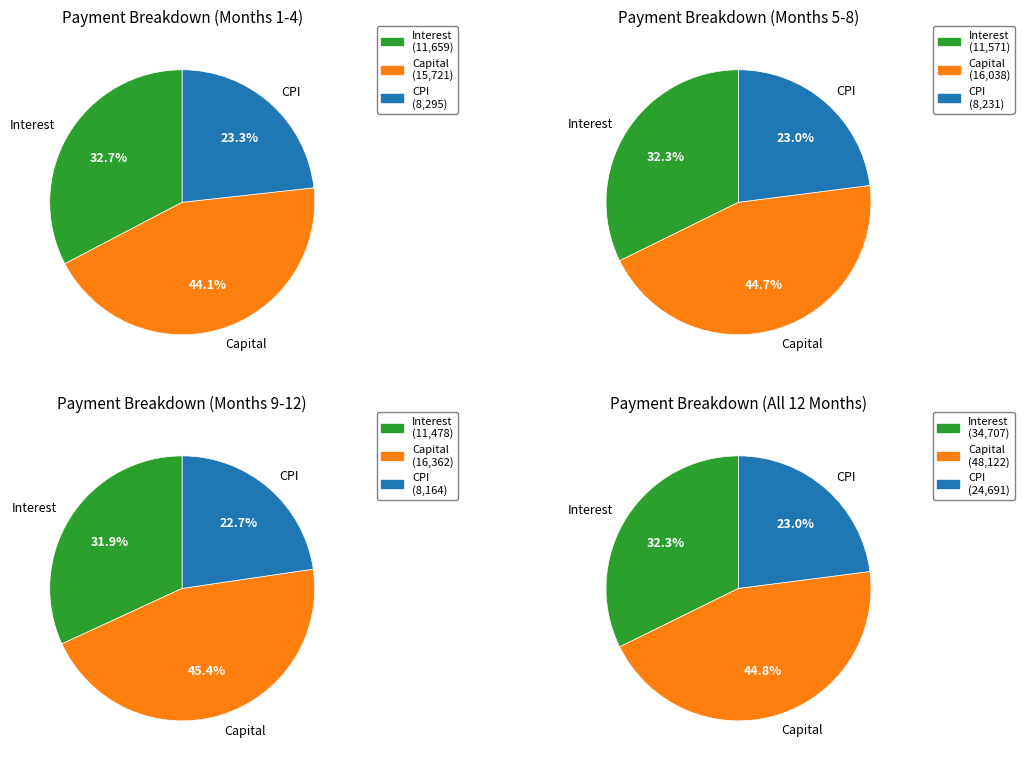

Between interest and cpi, which is larger?

interest